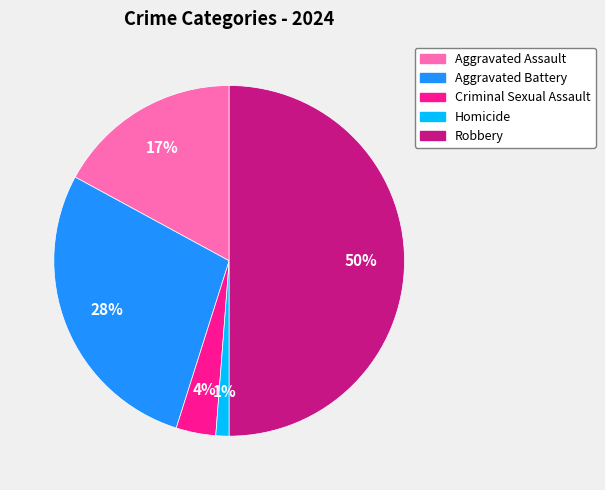

Which category has the smallest portion of the pie?

Homicide